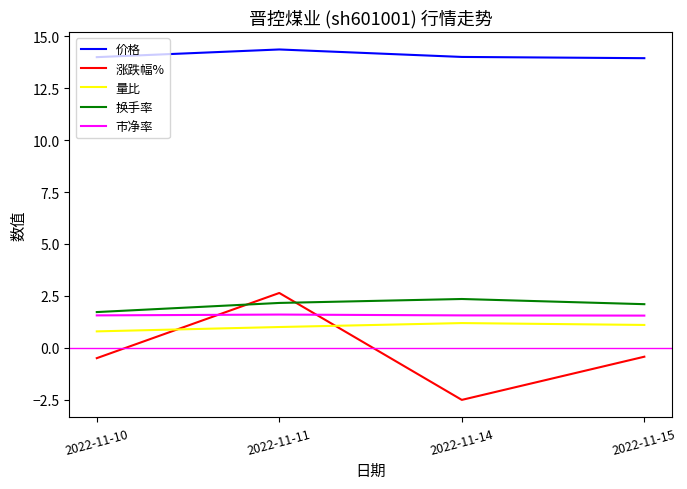

At which label does 换手率 first exceed 2?

2022-11-11